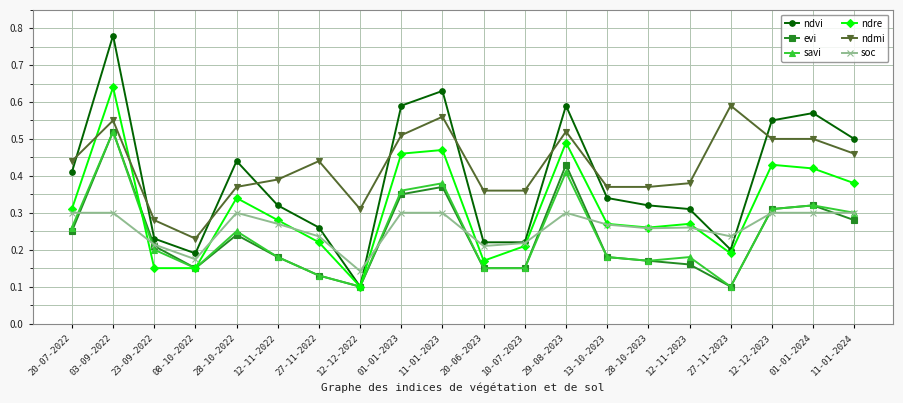

Which series has the largest total across all categories?

ndmi